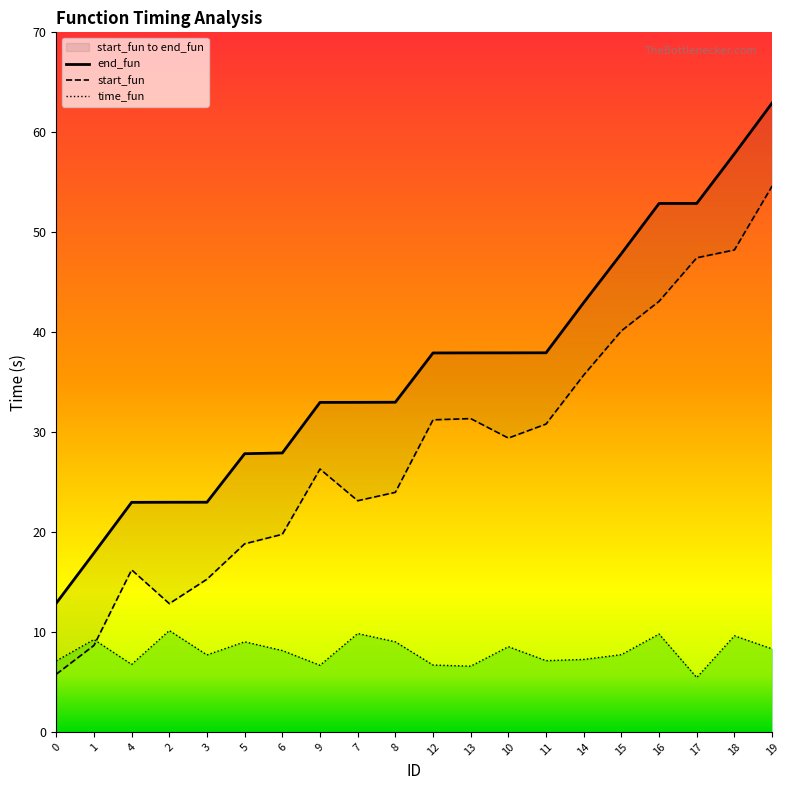

What is the minimum value shown in the chart?

5.4